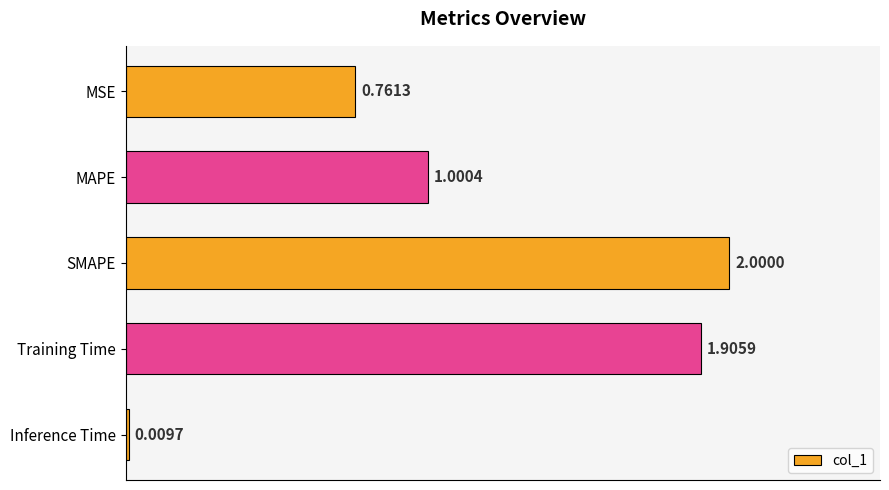

Rank the categories by value from lowest to highest.

Inference Time, MSE, MAPE, Training Time, SMAPE